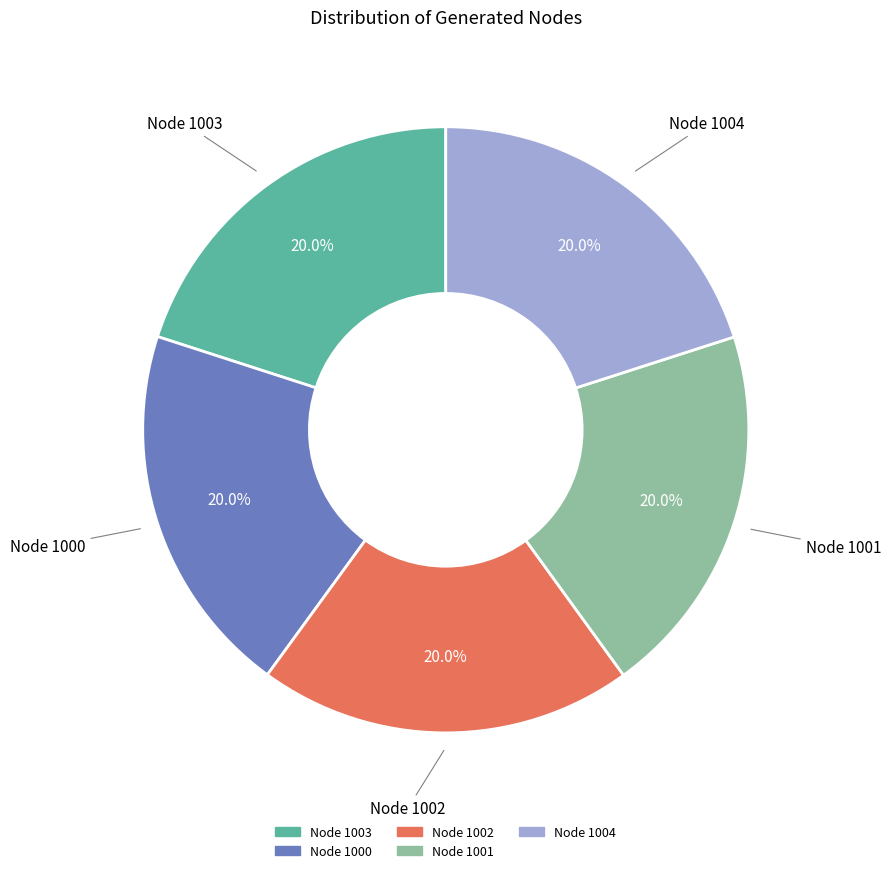

Is the sum of Node 1003 and Node 1001 greater than half?

No